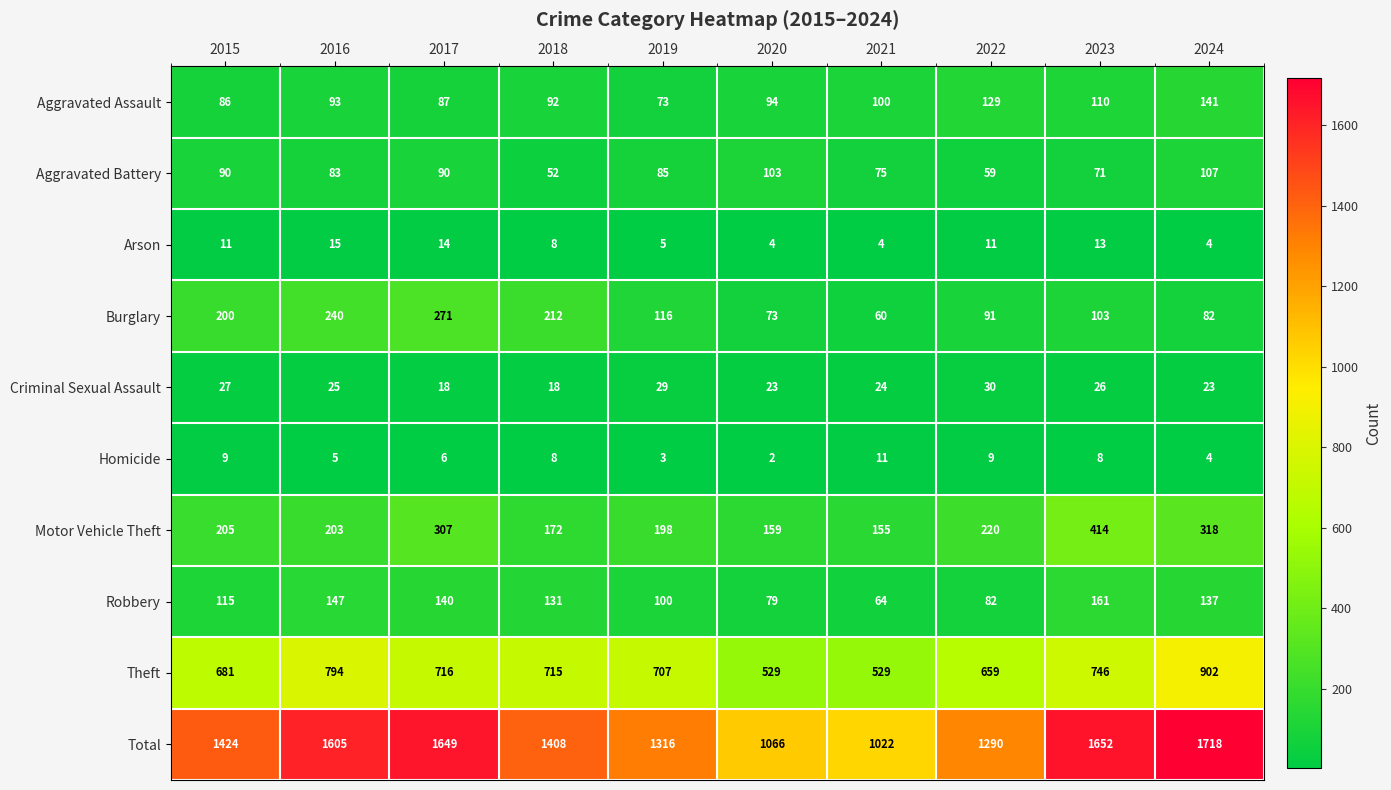

What is the sum of all Homicide values?

65